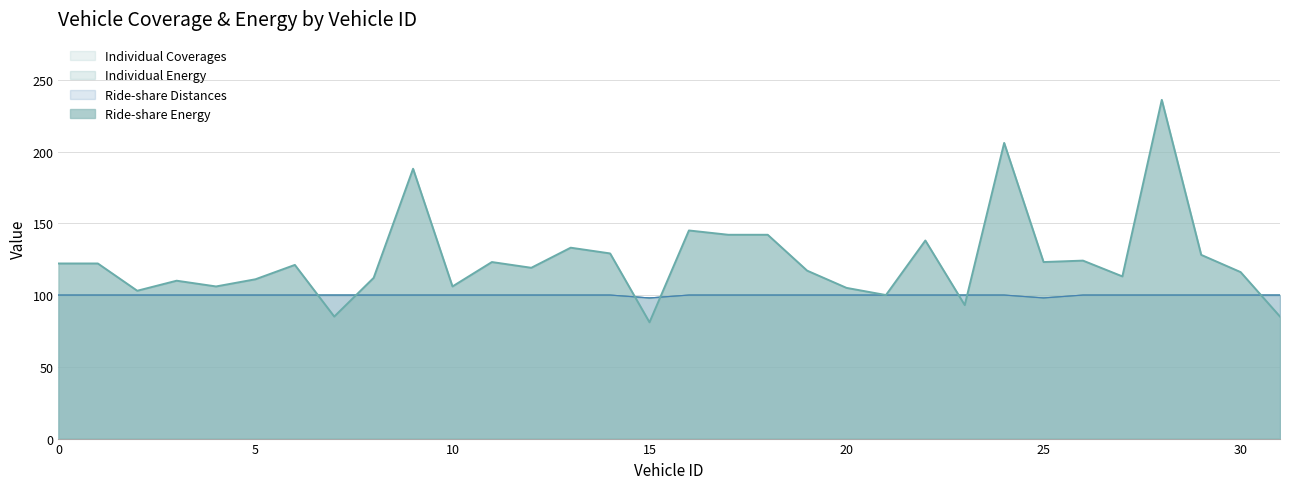

Where is Ride-share Energy nearest to the value 158?

16